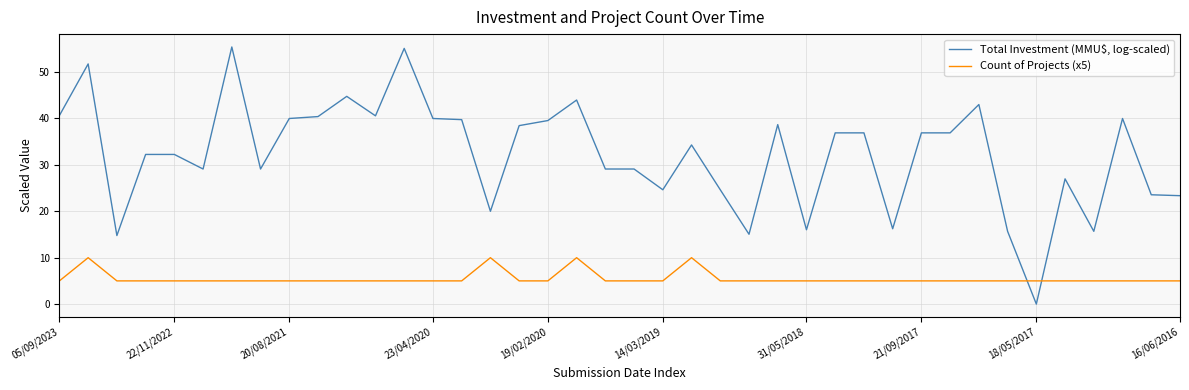

After their last crossing, which series has the higher values: Total Investment (MMU$, log-scaled) or Count of Projects (x5)?

Total Investment (MMU$, log-scaled)